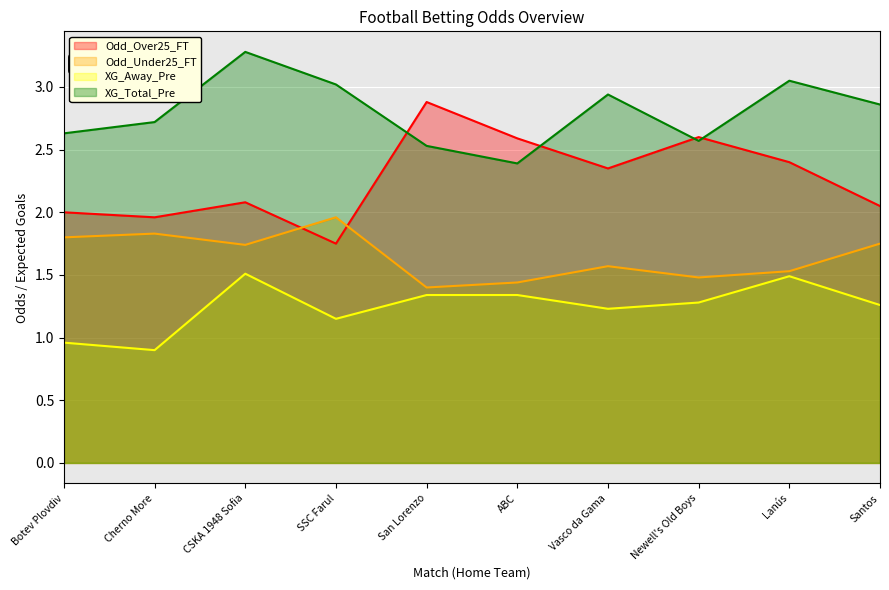

What is the value of the XG_Total_Pre point at the 4th from the left?

3.0